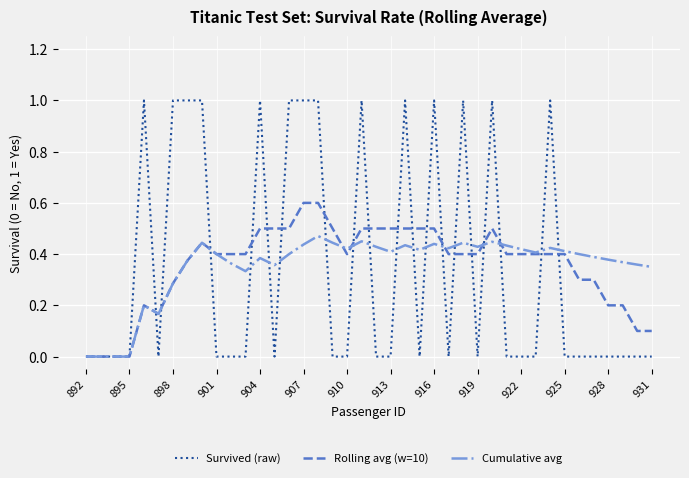

Which series has the widest spread of values?

Survived (raw)